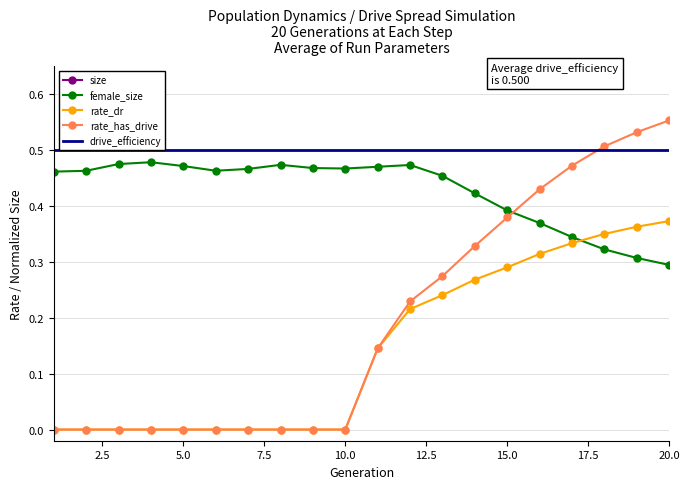

Reading left to right, list all the values displayed in this chart.

size: 1=0.7	2=0.7	3=0.8	4=0.8	5=0.7	6=0.7	7=0.7	8=0.8	9=0.7	10=0.7	11=0.9	12=1.0	13=1.0	14=0.9	15=0.9	16=0.9	17=0.9	18=0.9	19=0.9	20=0.9
female_size: 1=0.5	2=0.5	3=0.5	4=0.5	5=0.5	6=0.5	7=0.5	8=0.5	9=0.5	10=0.5	11=0.5	12=0.5	13=0.5	14=0.4	15=0.4	16=0.4	17=0.3	18=0.3	19=0.3	20=0.3
rate_dr: 1=0.0	2=0.0	3=0.0	4=0.0	5=0.0	6=0.0	7=0.0	8=0.0	9=0.0	10=0.0	11=0.1	12=0.2	13=0.2	14=0.3	15=0.3	16=0.3	17=0.3	18=0.4	19=0.4	20=0.4
rate_has_drive: 1=0.0	2=0.0	3=0.0	4=0.0	5=0.0	6=0.0	7=0.0	8=0.0	9=0.0	10=0.0	11=0.1	12=0.2	13=0.3	14=0.3	15=0.4	16=0.4	17=0.5	18=0.5	19=0.5	20=0.6